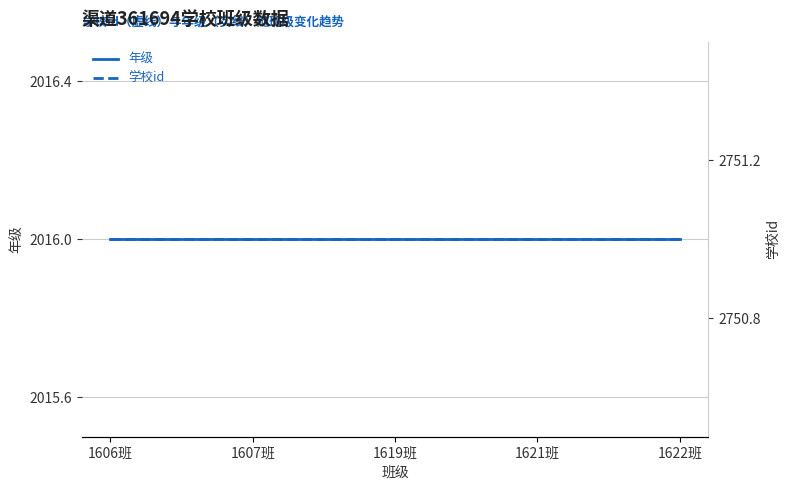

How many lines are shown in the chart?

2